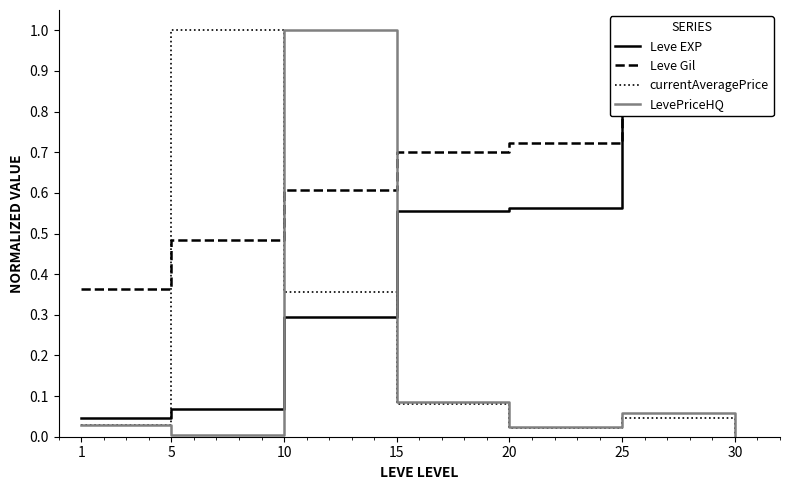

How many distinct data groups are displayed?

4